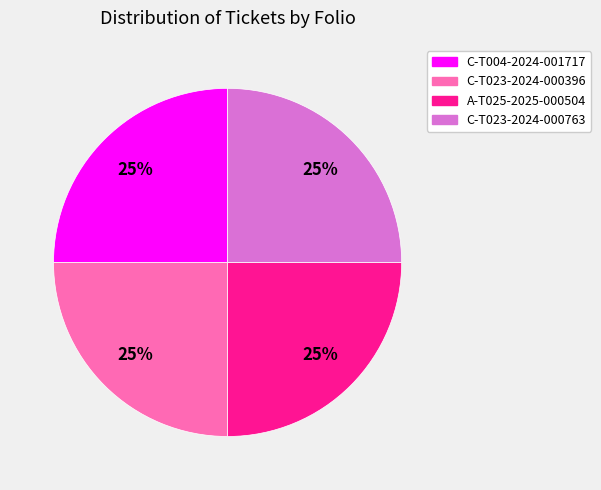

How many slices are in this pie chart?

4